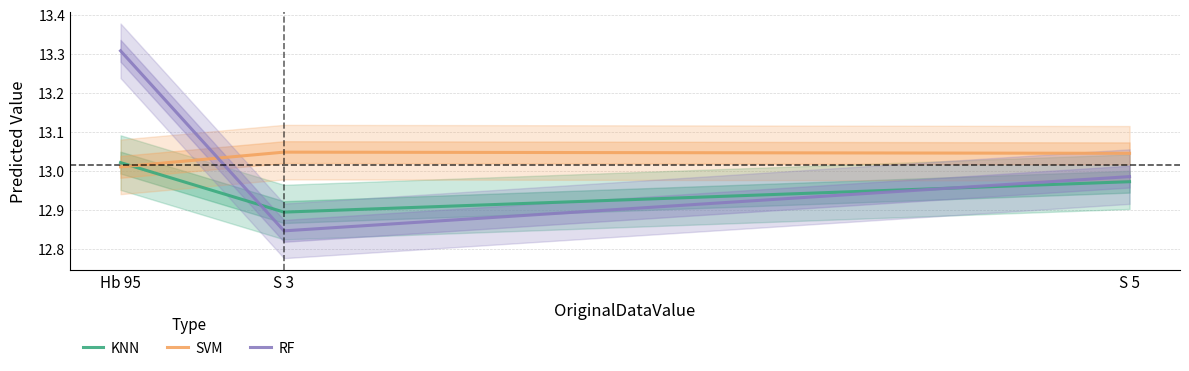

Between S 3 and S 5, which series saw the biggest shift?

RF